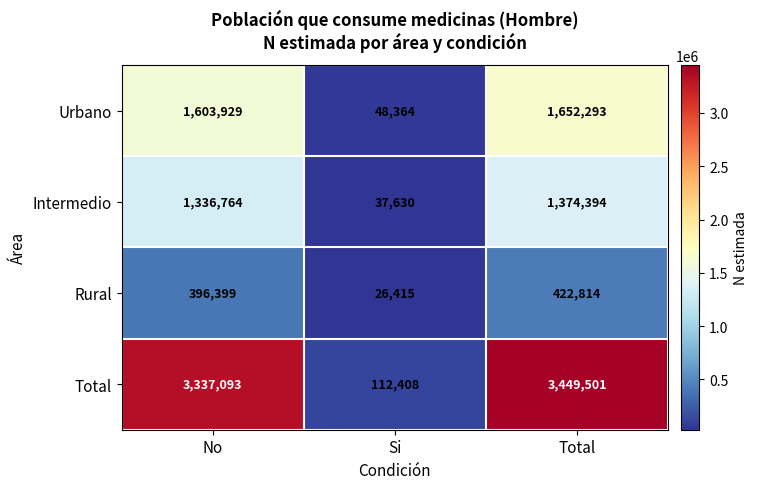

What is the total value across all series at Si?

224817